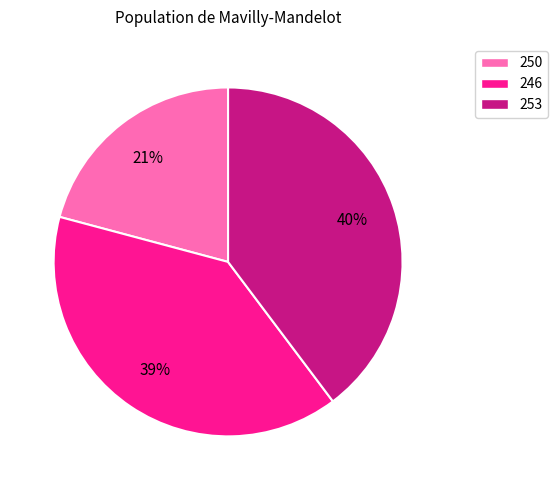

Does 246 account for over 50% of the chart?

No